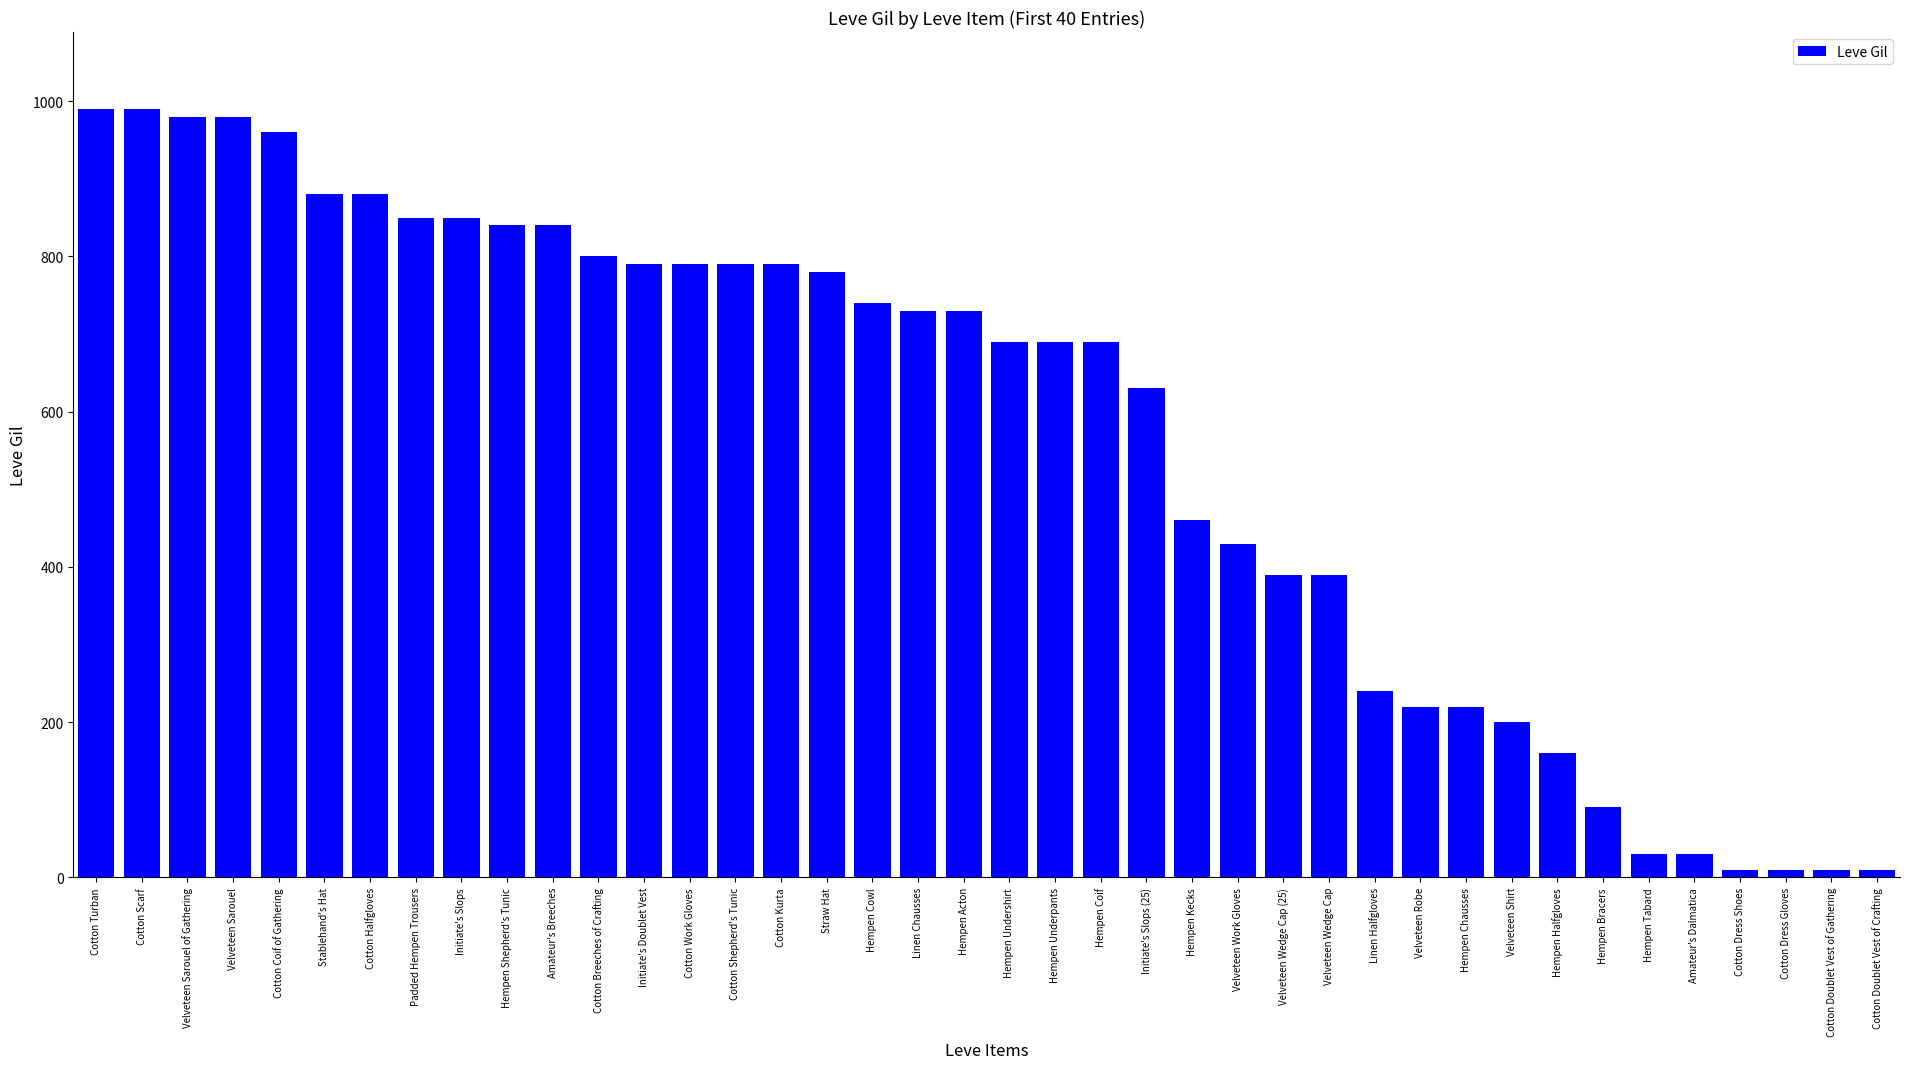

True or false: the data shows 980 at Velveteen Sarouel of Gathering.

True